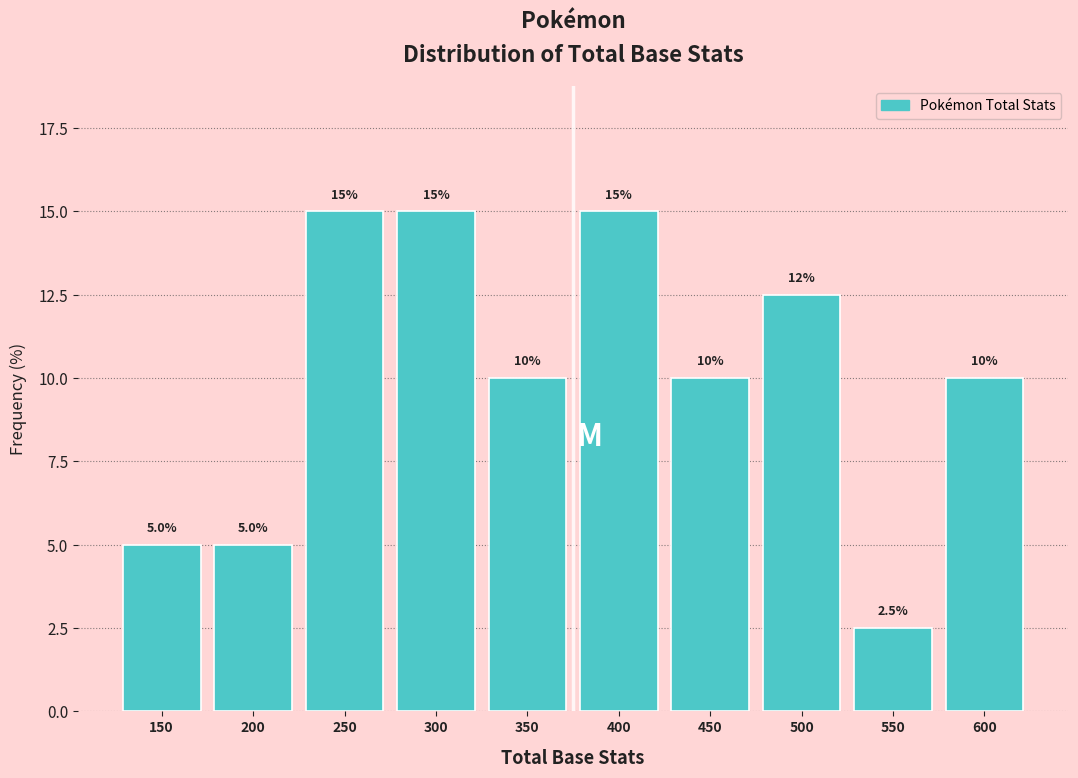

Reading left to right, extract all data points from this chart.

5.0	5.0	15.0	15.0	10.0	15.0	10.0	12.5	2.5	10.0